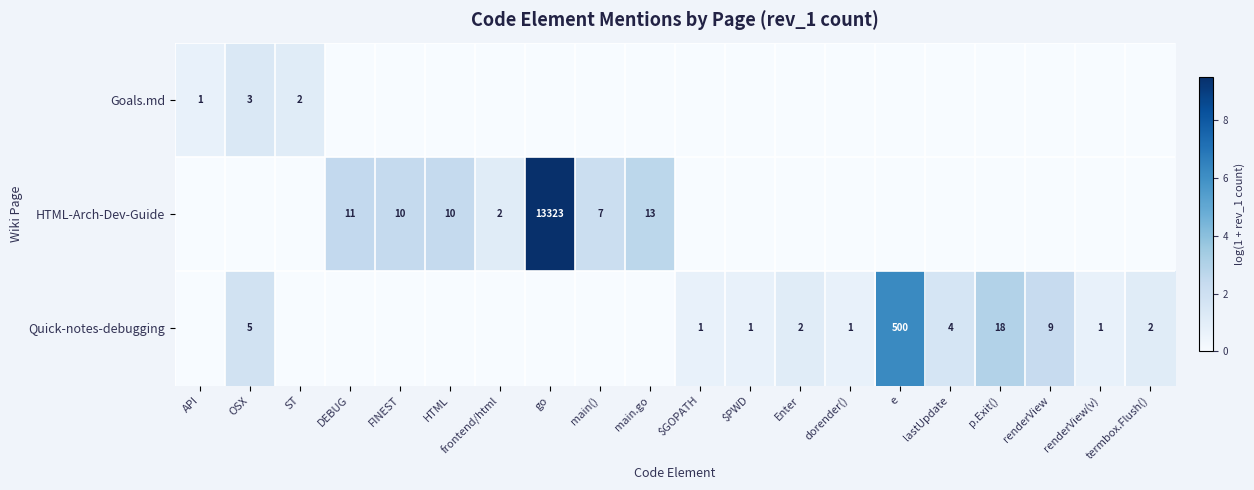

What is the sum of the Quick-notes-debugging values at p.Exit() and lastUpdate?

22